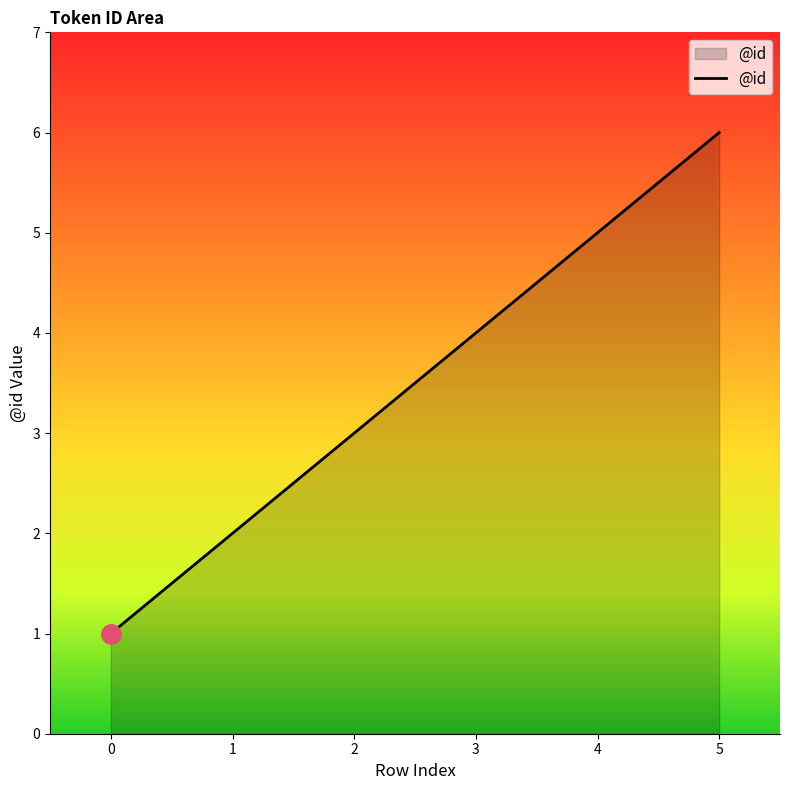

What is the sum of all values?

21